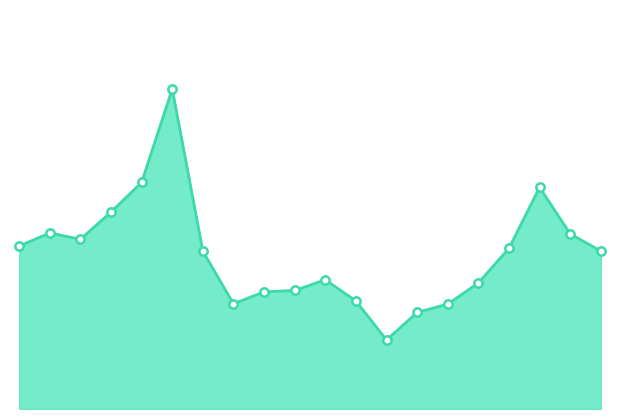

At which category does the chart reach its minimum across all series?

2017-01